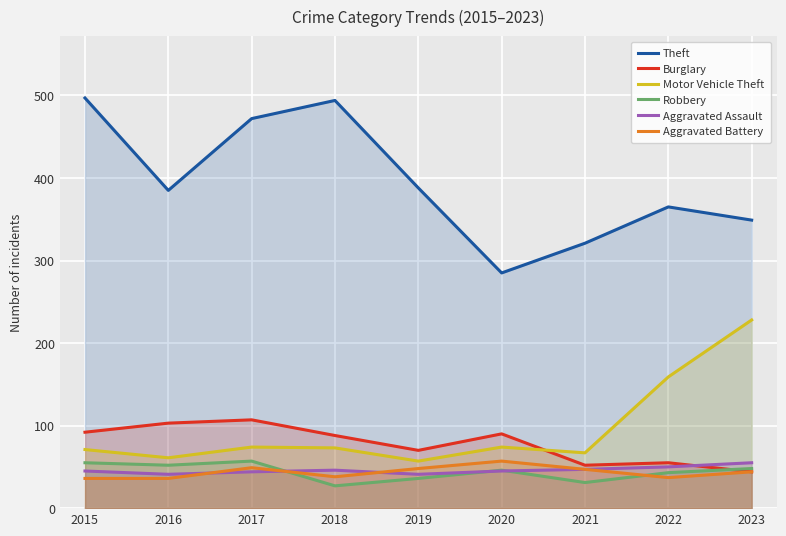

What is the difference between the Aggravated Battery values at 2018 and 2015?

2